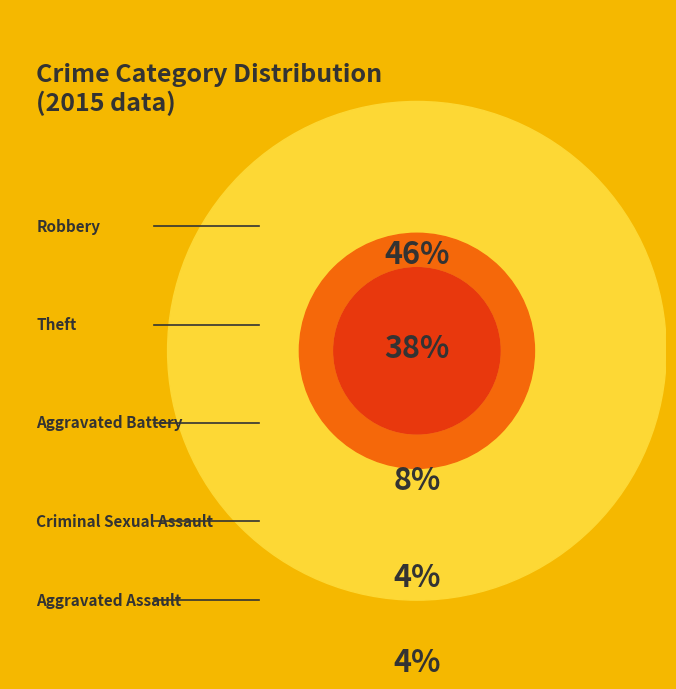

What percentage do Robbery and Aggravated Battery together represent?

54.2%